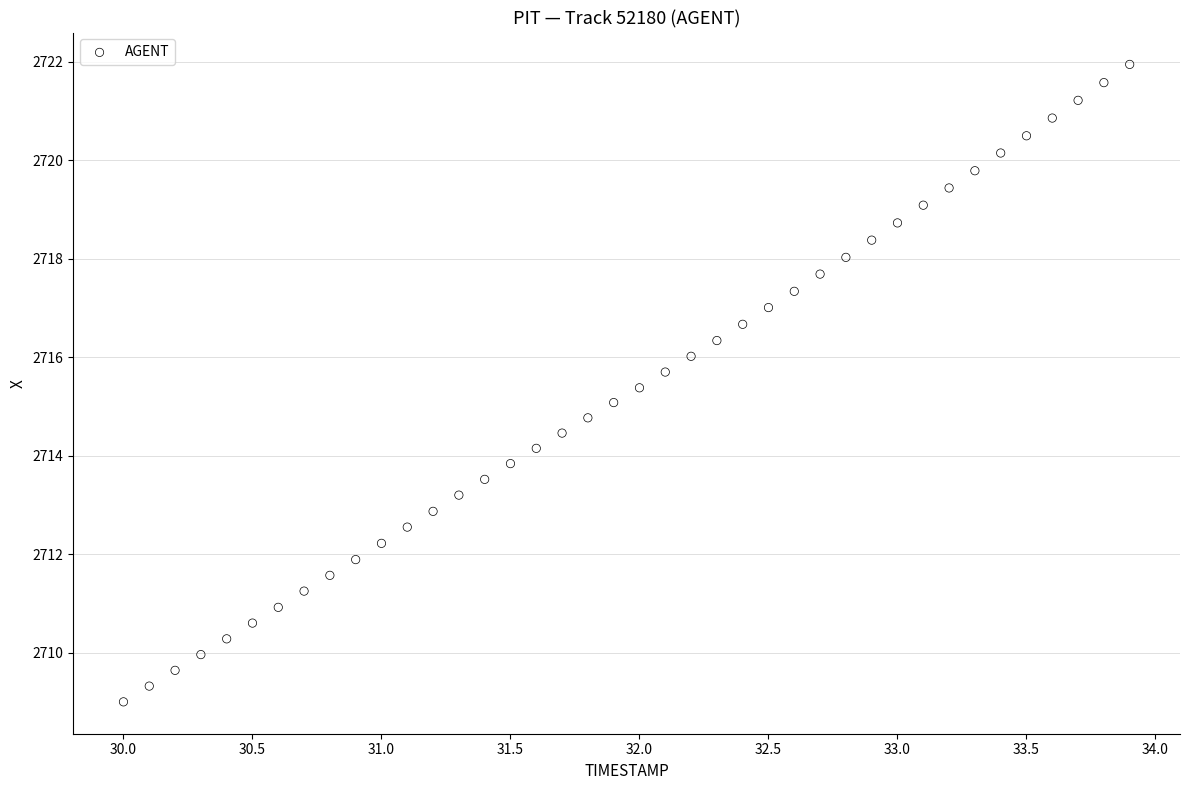

What is the range of X values (max minus min)?

3.9